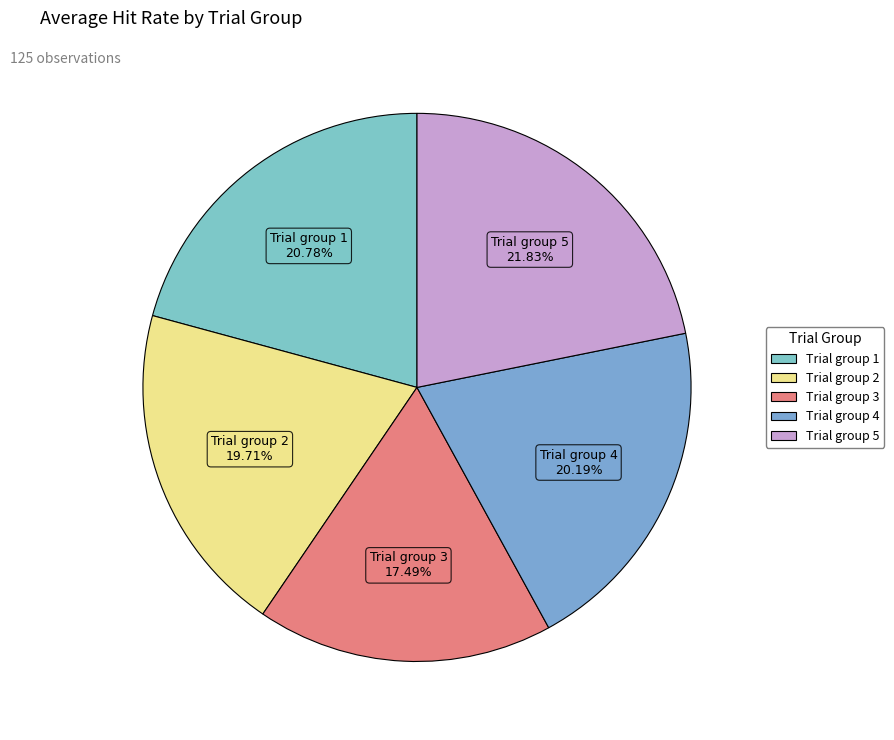

What portion of the pie excludes Trial group 1?

79.2%